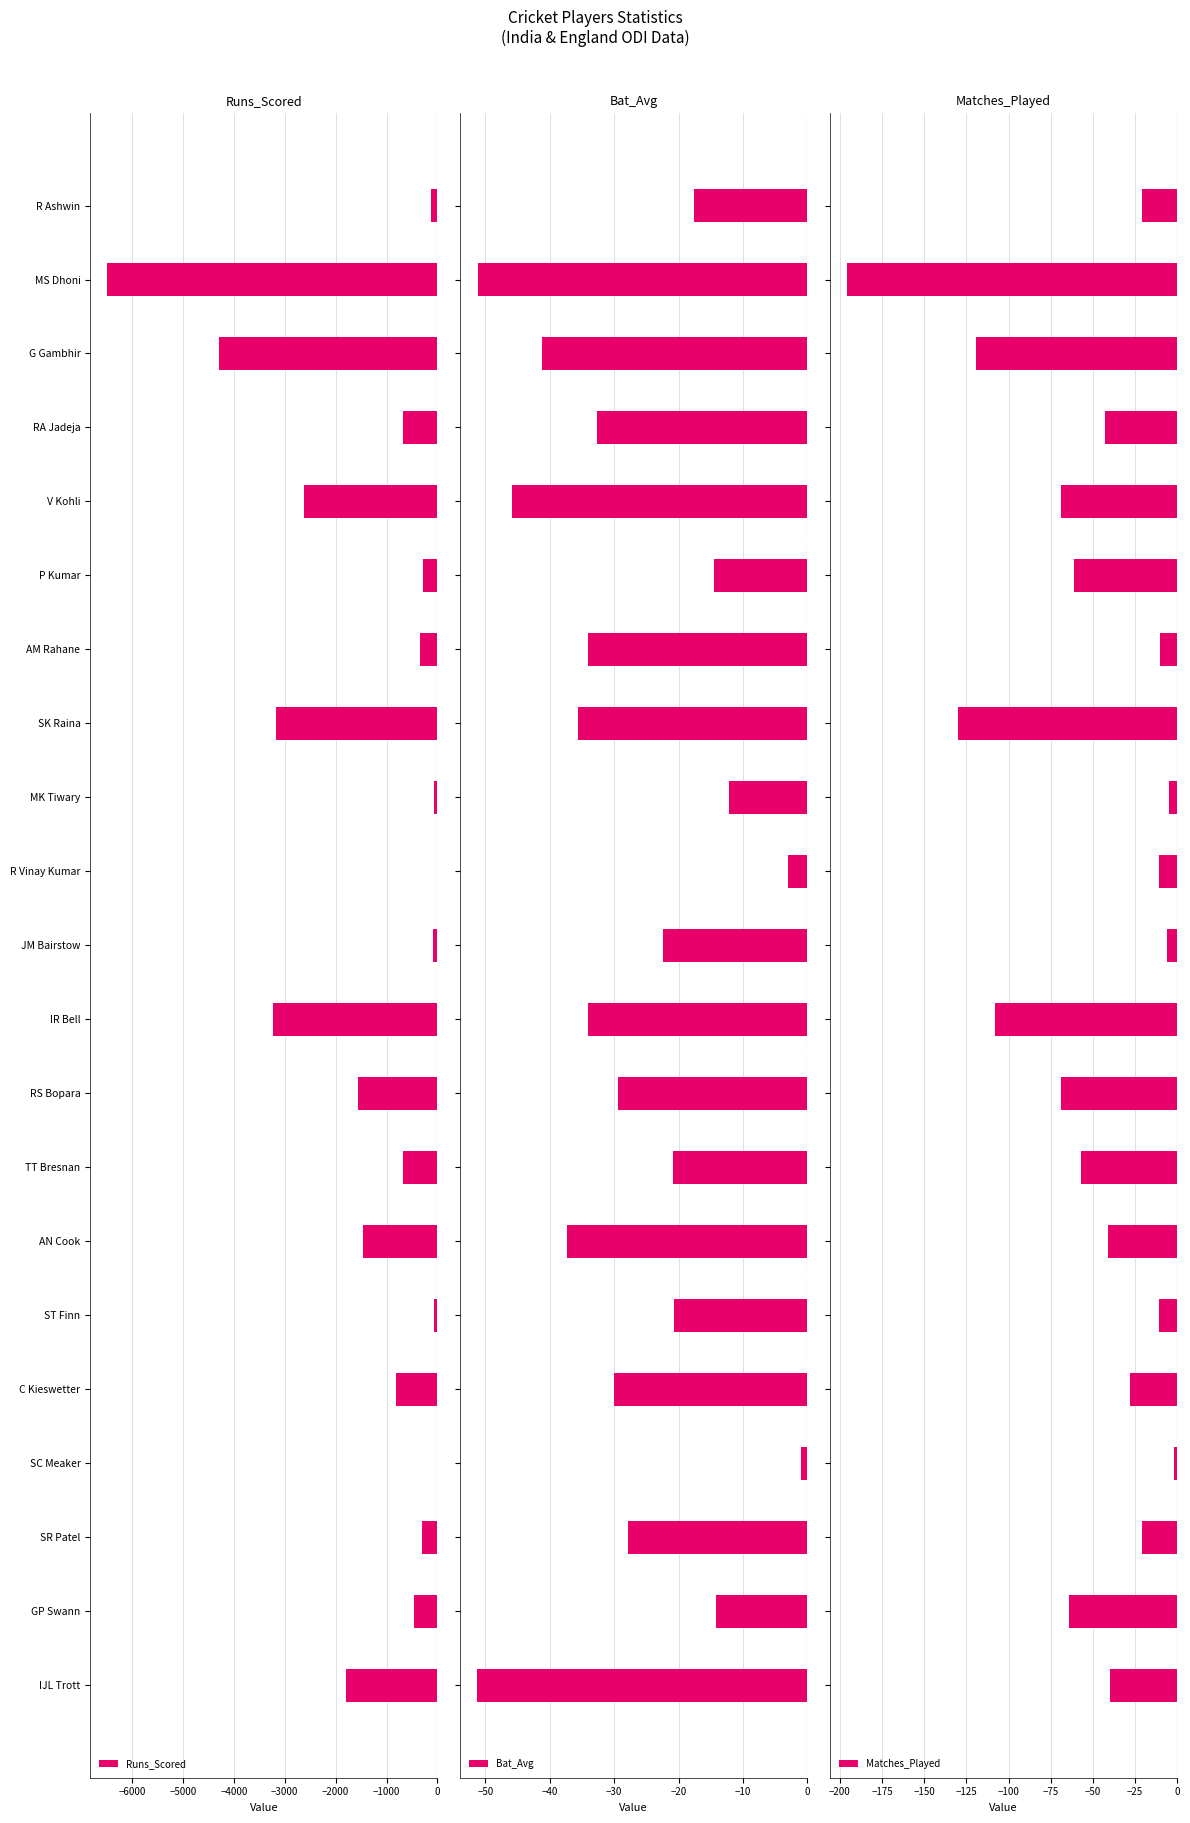

What is the difference between the maximum and second lowest values in the Matches_Played series?

128